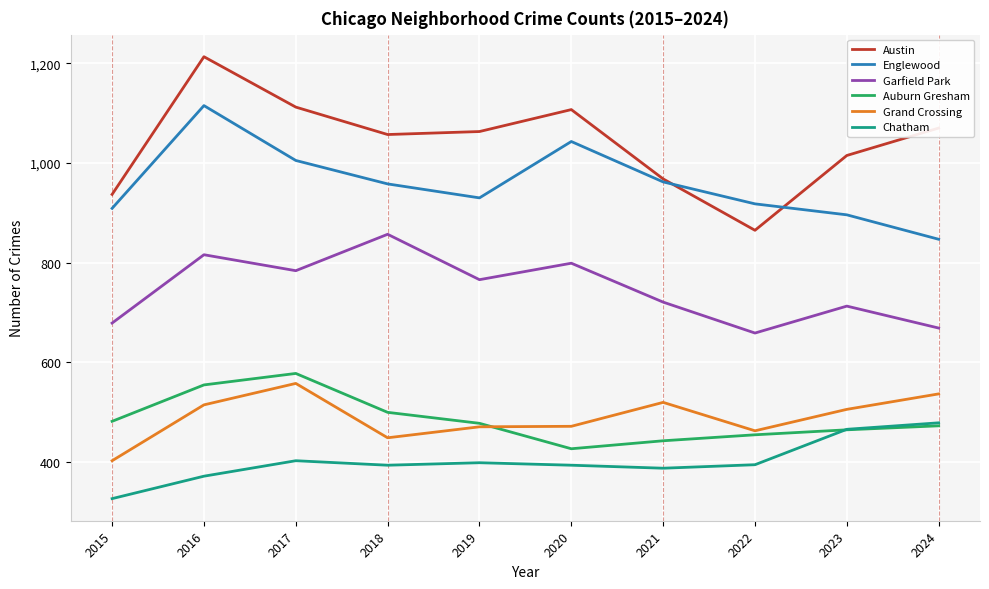

Where is the first local maximum for Chatham?

2017